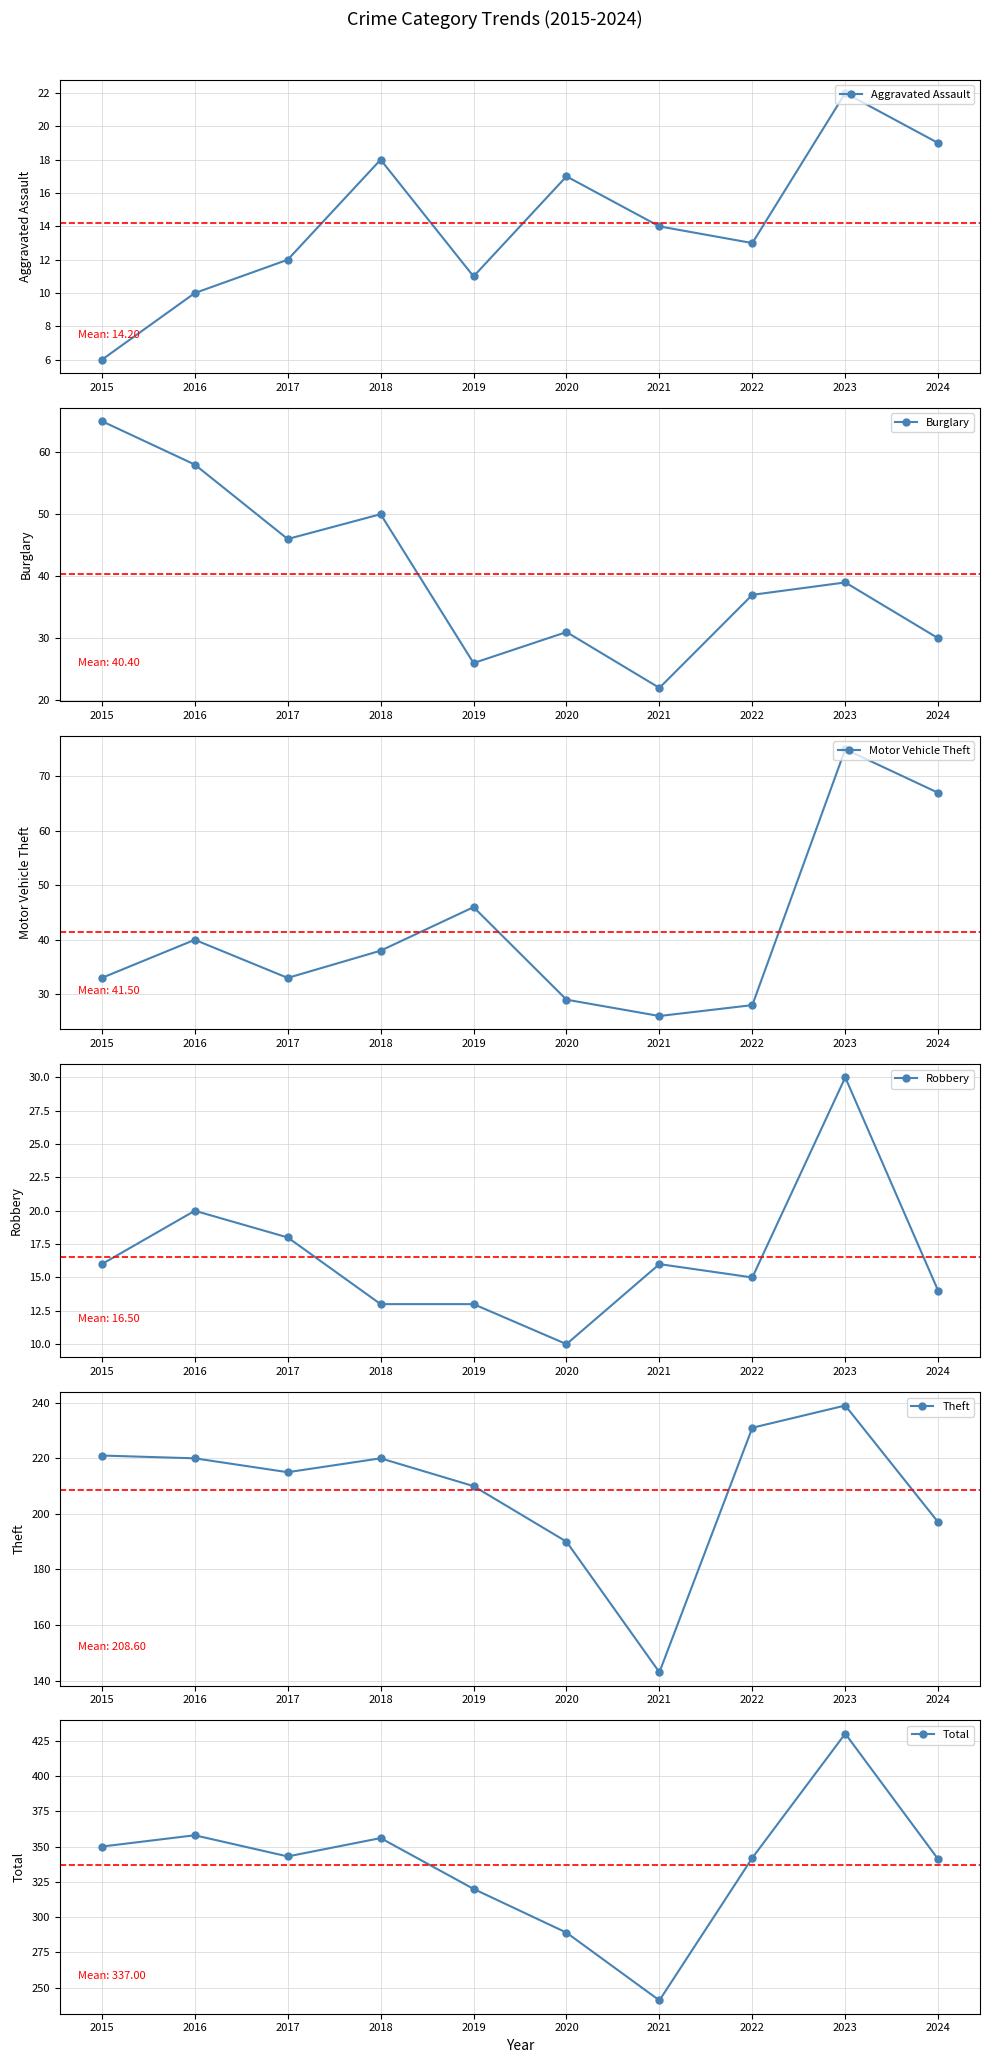

List the series in order of their peak value, lowest first.

Aggravated Assault, Robbery, Burglary, Motor Vehicle Theft, Theft, Total